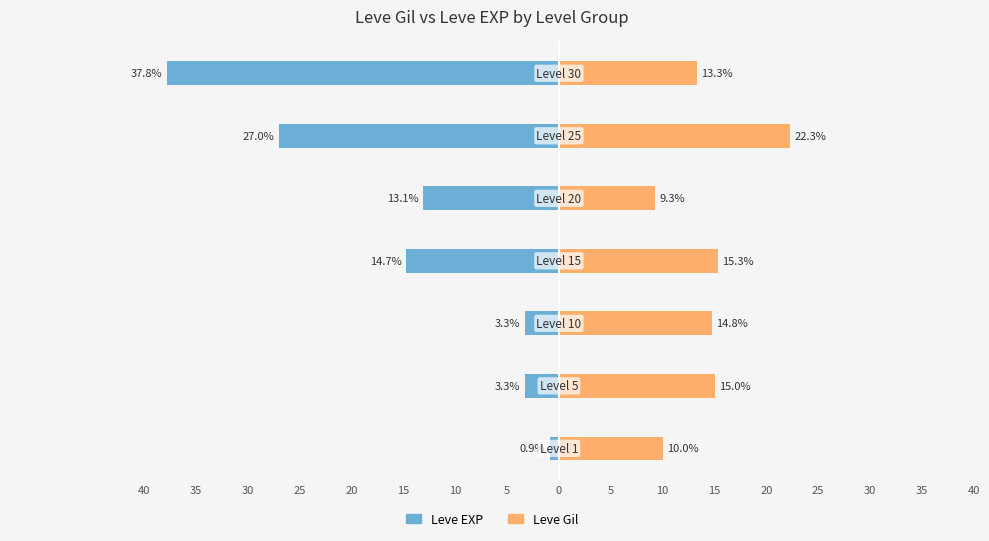

Reading left to right, what are all the values shown in this chart?

Leve EXP: 5=-0.9	10=-3.3	15=-3.3	20=-14.7	25=-13.1	30=-27.0	35=-37.8
Leve Gil: 5=10.0	10=15.0	15=14.8	20=15.3	25=9.3	30=22.3	35=13.3